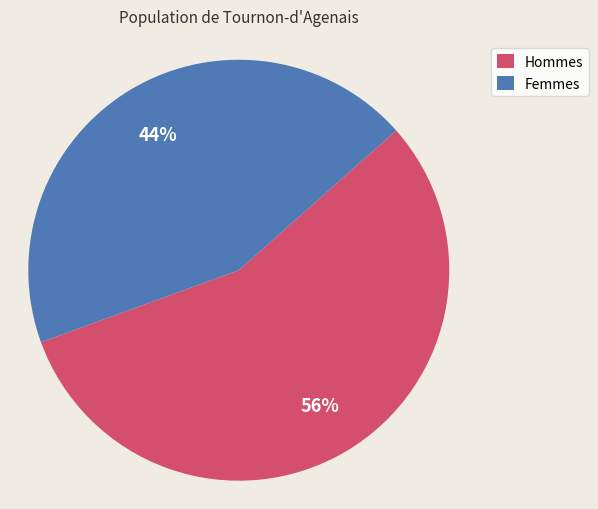

Rank the categories by value from lowest to highest.

Femmes, Hommes